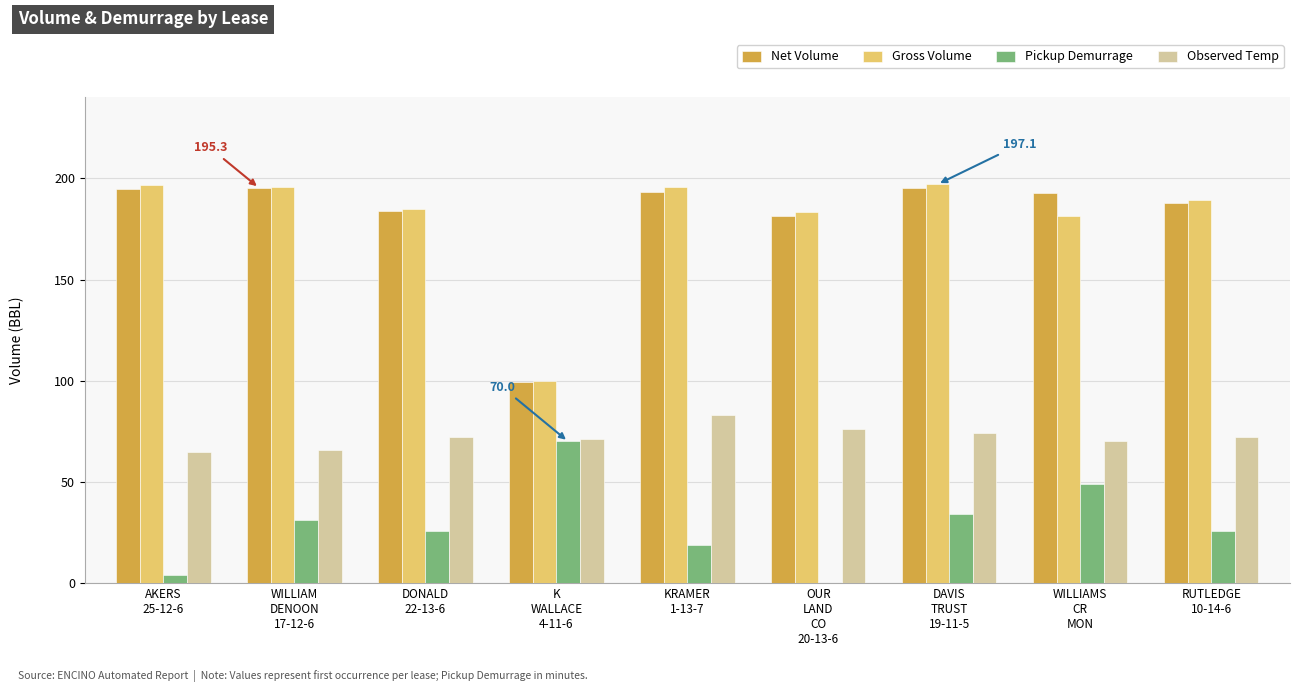

What is the greatest value displayed?

197.1